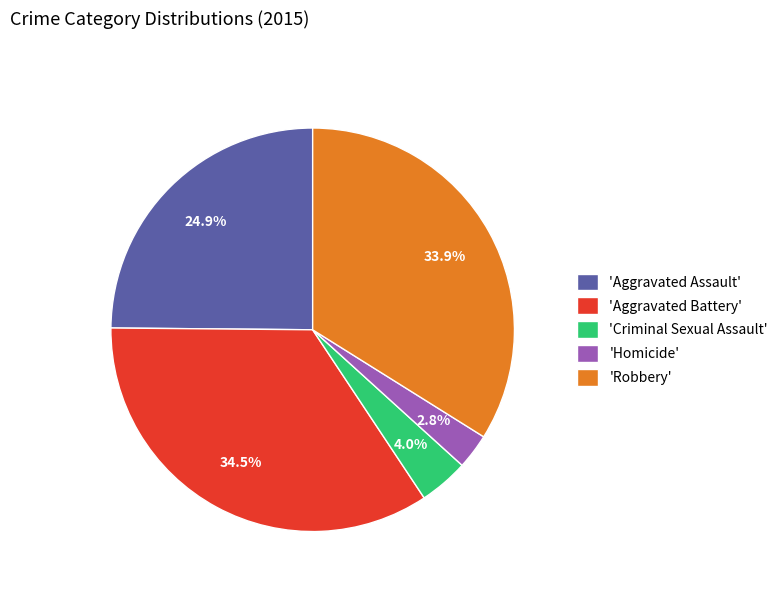

Is there any slice that represents more than half of the pie?

No